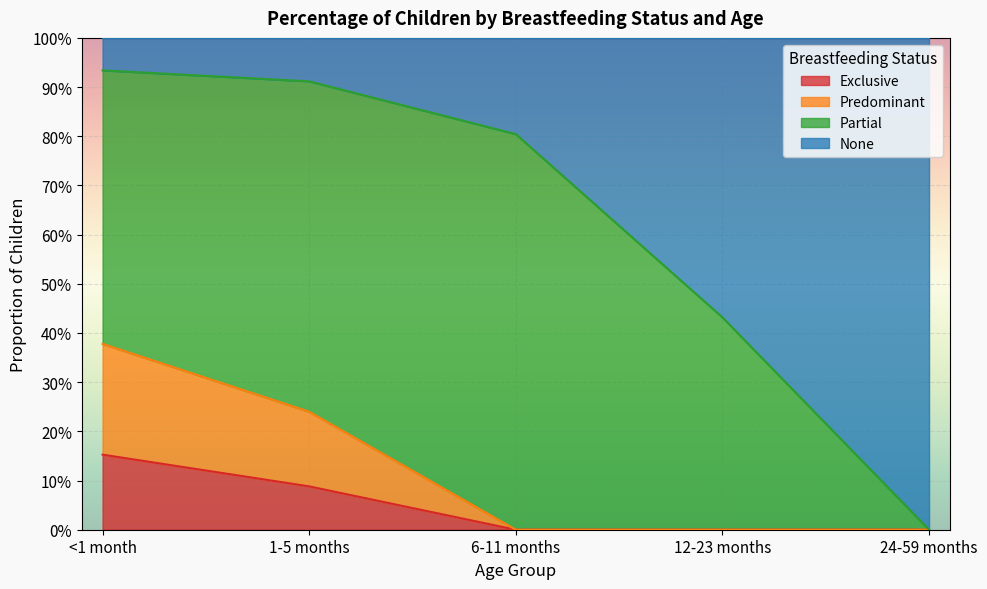

What is the label of the 3rd point from the left?

6-11 months